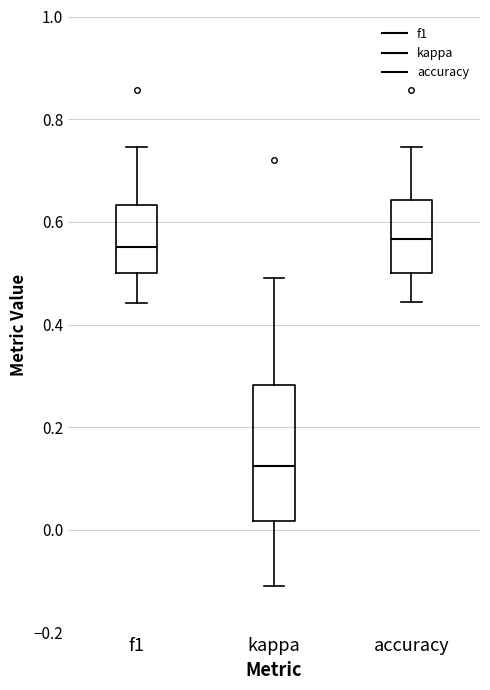

Reading left to right, transcribe this box plot: for each box, give where its median line is, the range the box spans, and where its two whiskers end, as read against the y-axis. The values are not printed on the chart, so give them approximately, as read against the axis.

f1: median 0.56, box 0.50 to 0.64, whiskers 0.44 to 0.74
kappa: median 0.12, box 0.02 to 0.28, whiskers -0.10 to 0.50
accuracy: median 0.56, box 0.50 to 0.64, whiskers 0.44 to 0.74